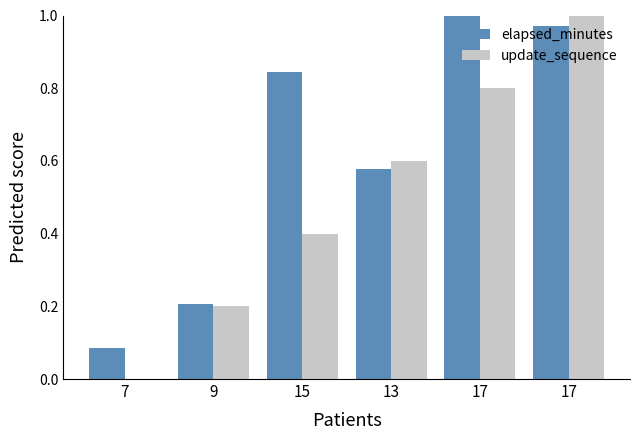

True or false: elapsed_minutes has a value of 0.6 at 13.

True